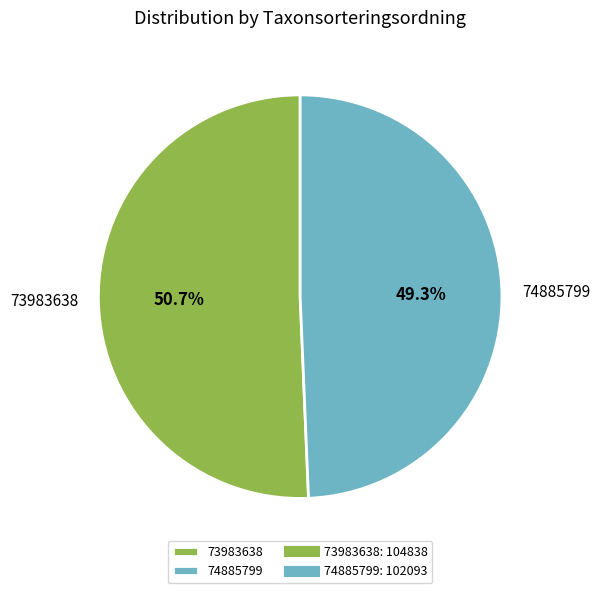

To the nearest percent, what portion does 73983638 represent?

51%